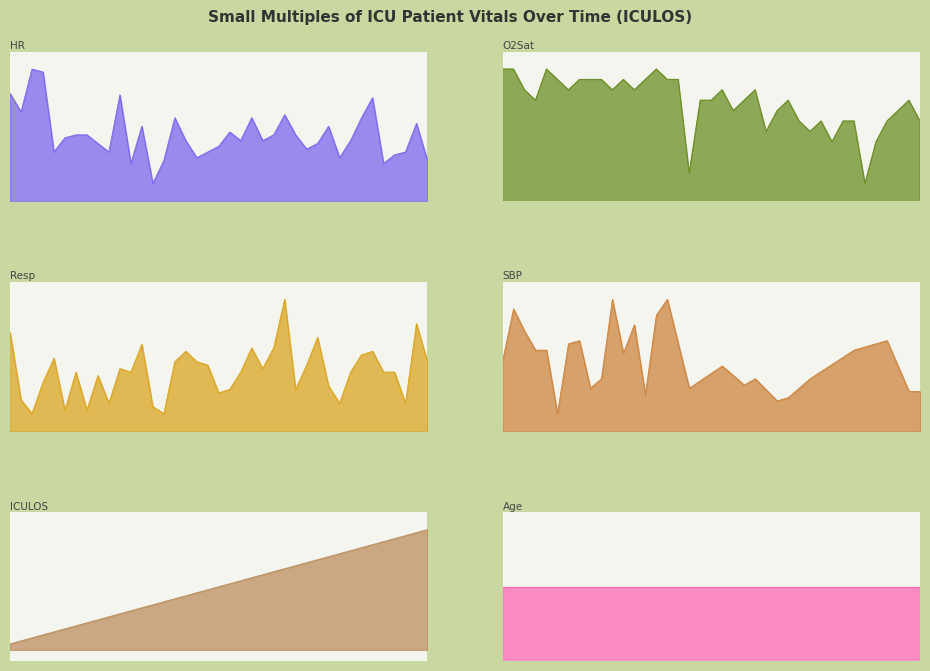

What is the spread (max minus min) of values at 16?

90.0